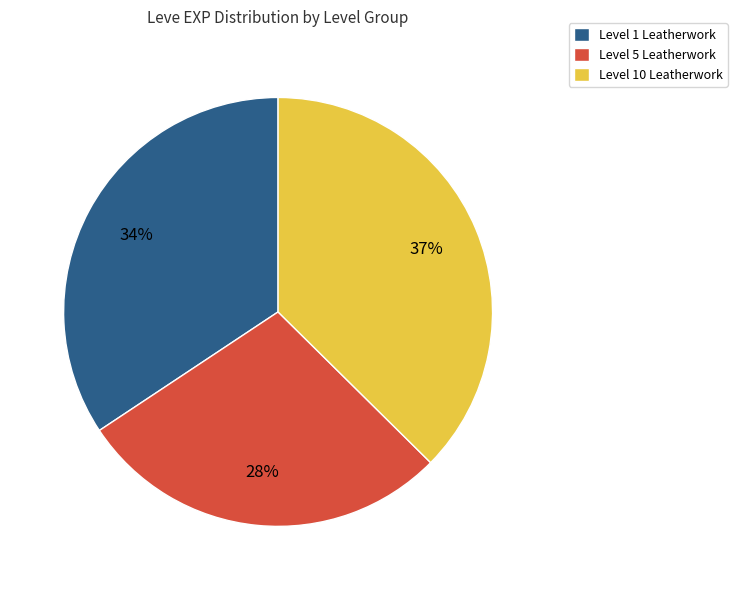

What percentage is the Level 1 Leatherwork slice, to the nearest percent?

34%